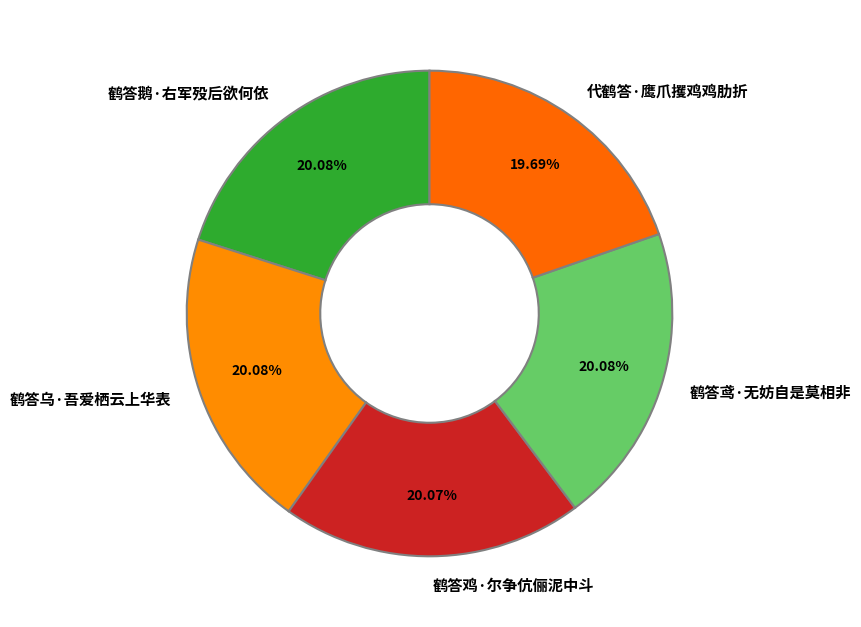

What is the ratio of the value at 鹤答鸡·尔争伉俪泥中斗 to the value at 鹤答鹅·右军殁后欲何依?

1.0